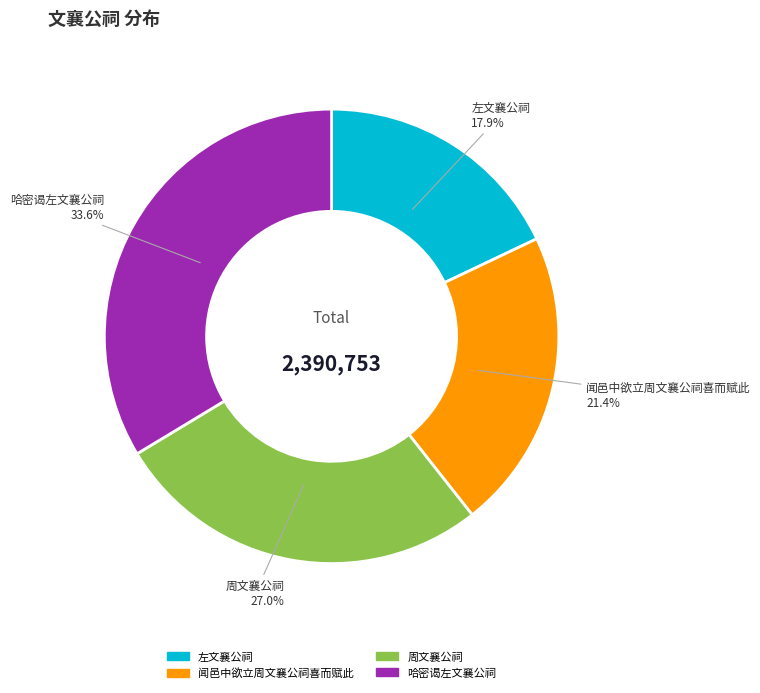

Which slice is the smallest?

左文襄公祠